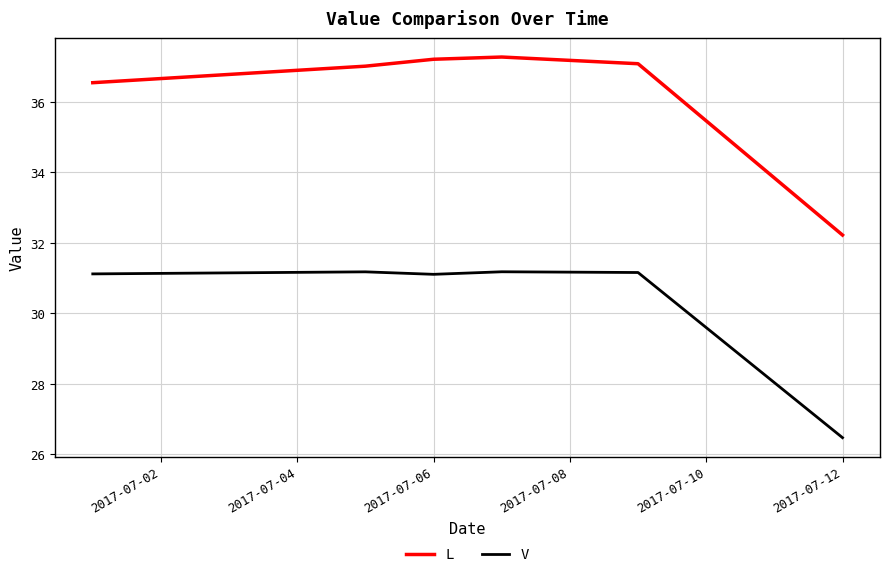

How many lines are shown in the chart?

2